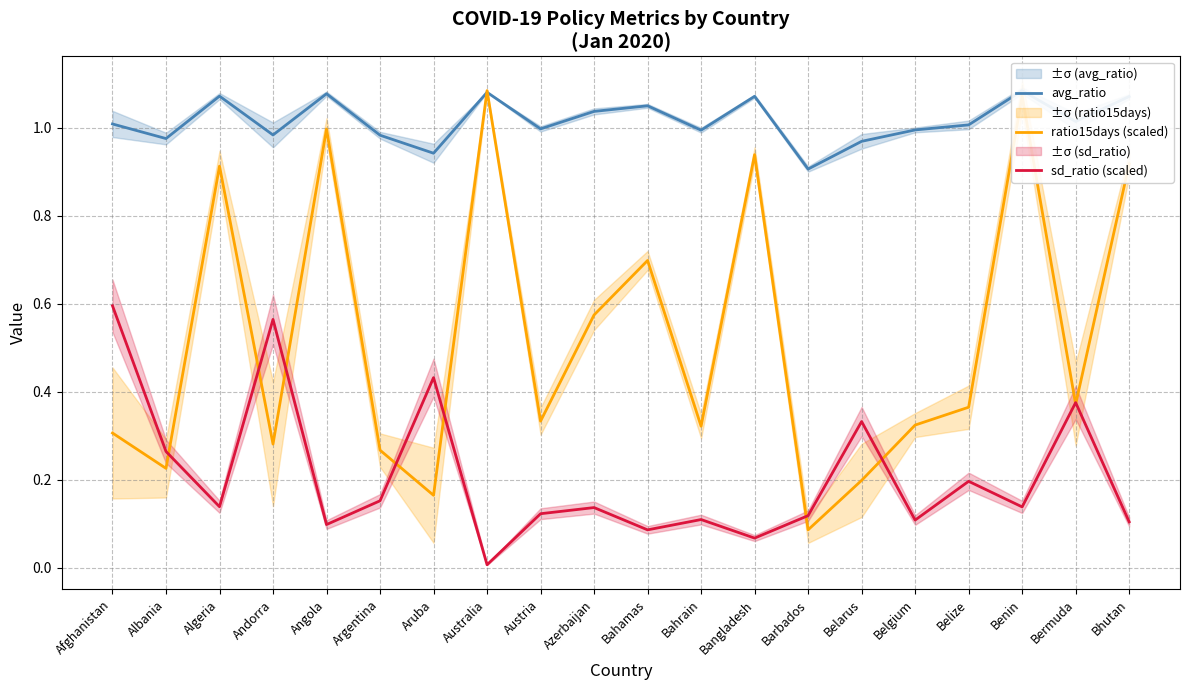

What is the total value across all series at Afghanistan?

1.9